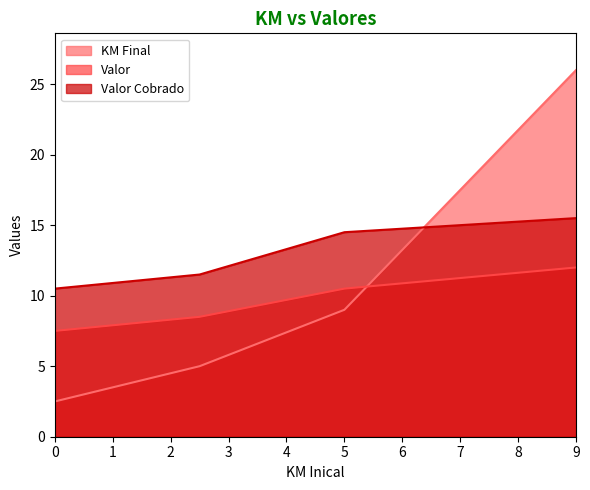

What is the smallest value displayed?

2.5